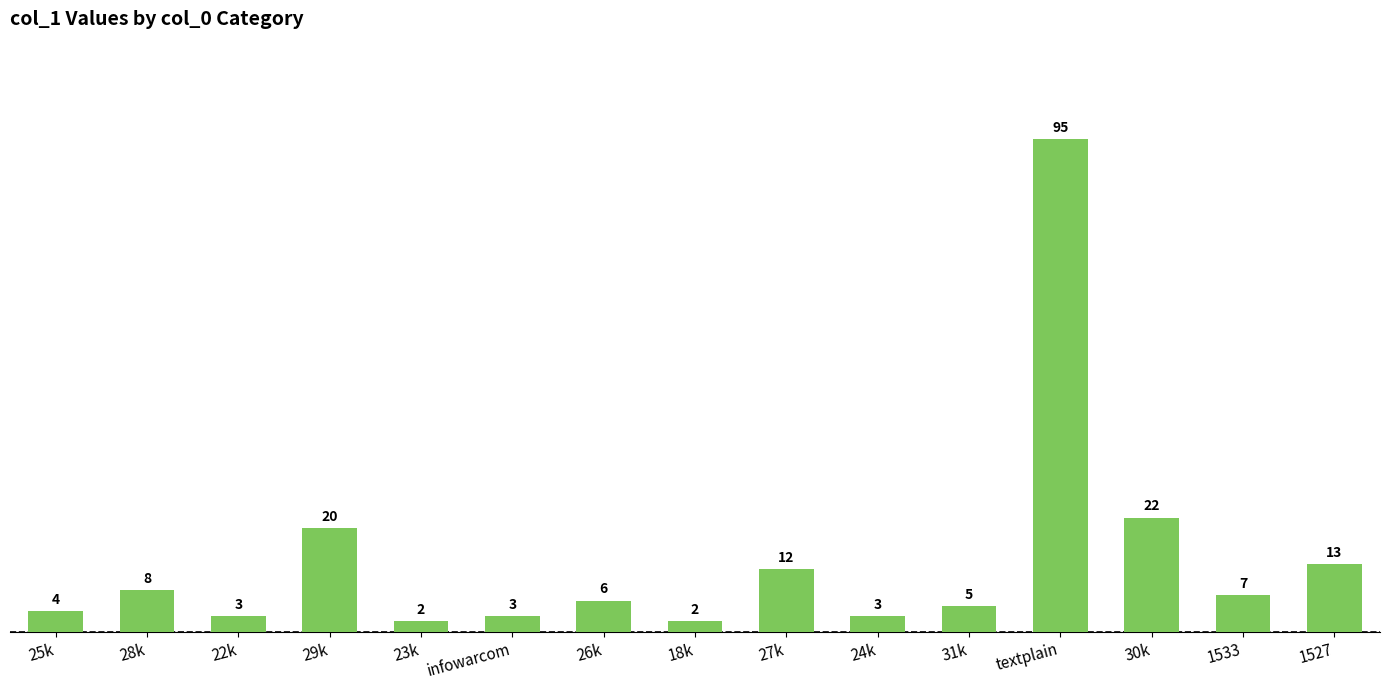

What is the change in value from 24k to 30k?

+19